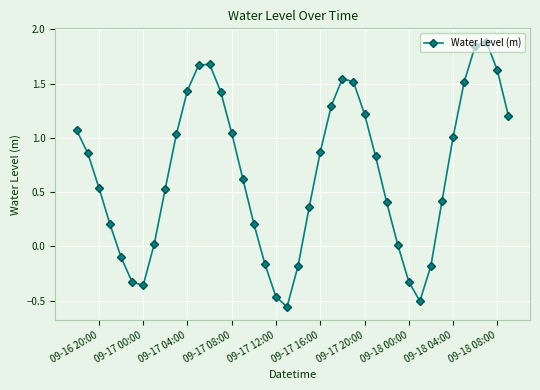

True or false: the data has more than 0 interior local peaks.

True